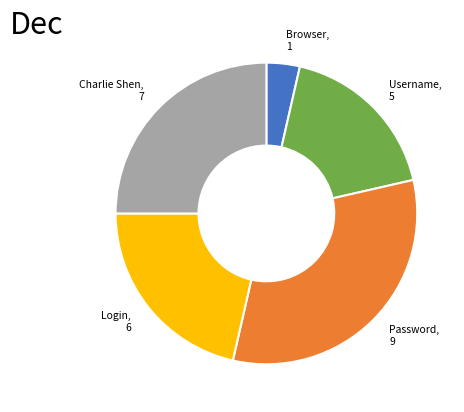

Is there any slice that represents more than half of the pie?

No